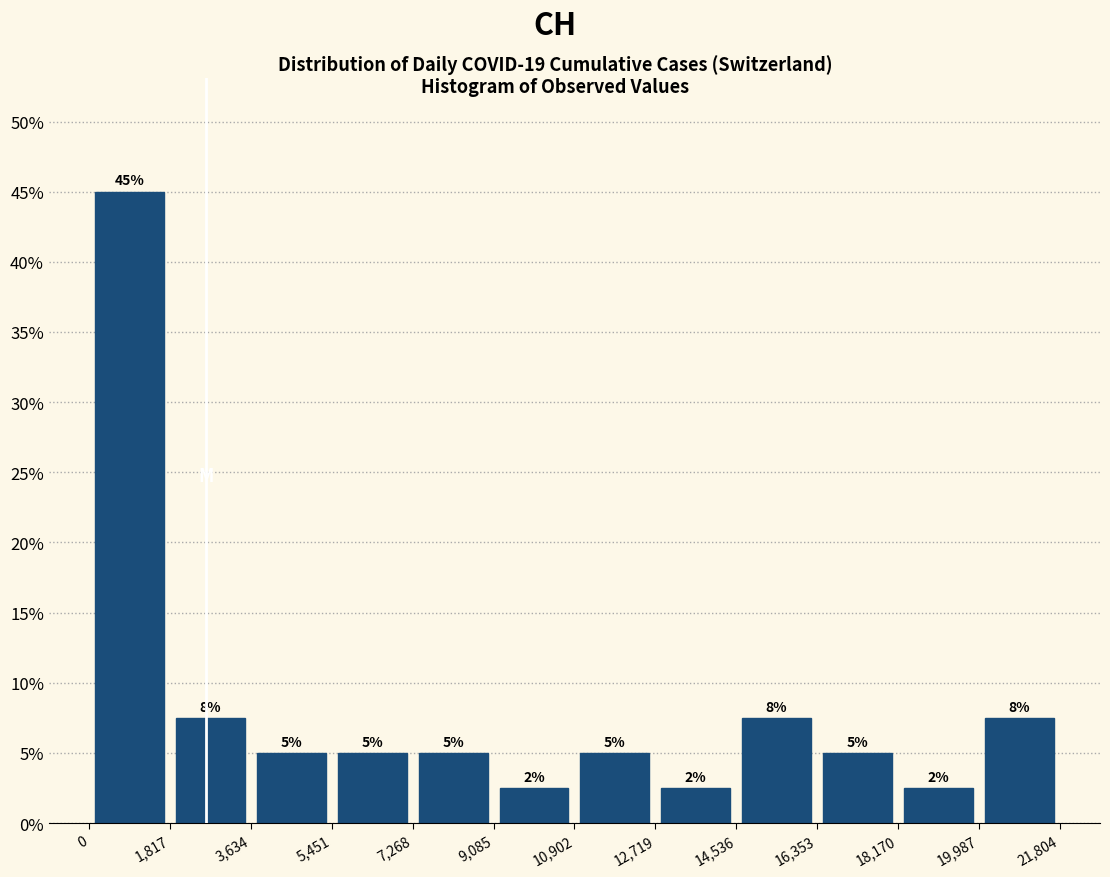

Over which range of the x-axis is the bar tallest?

0 to 1,817